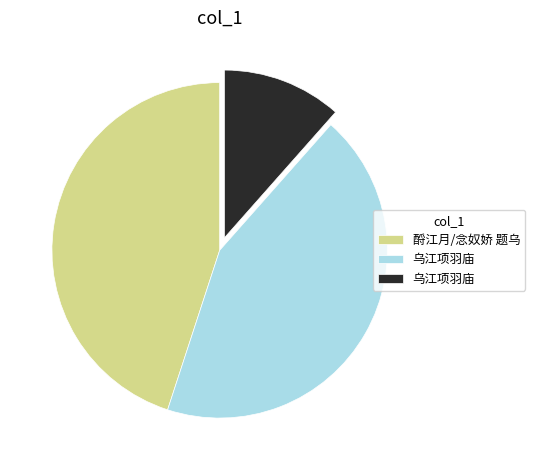

Is there a majority slice in this chart?

No